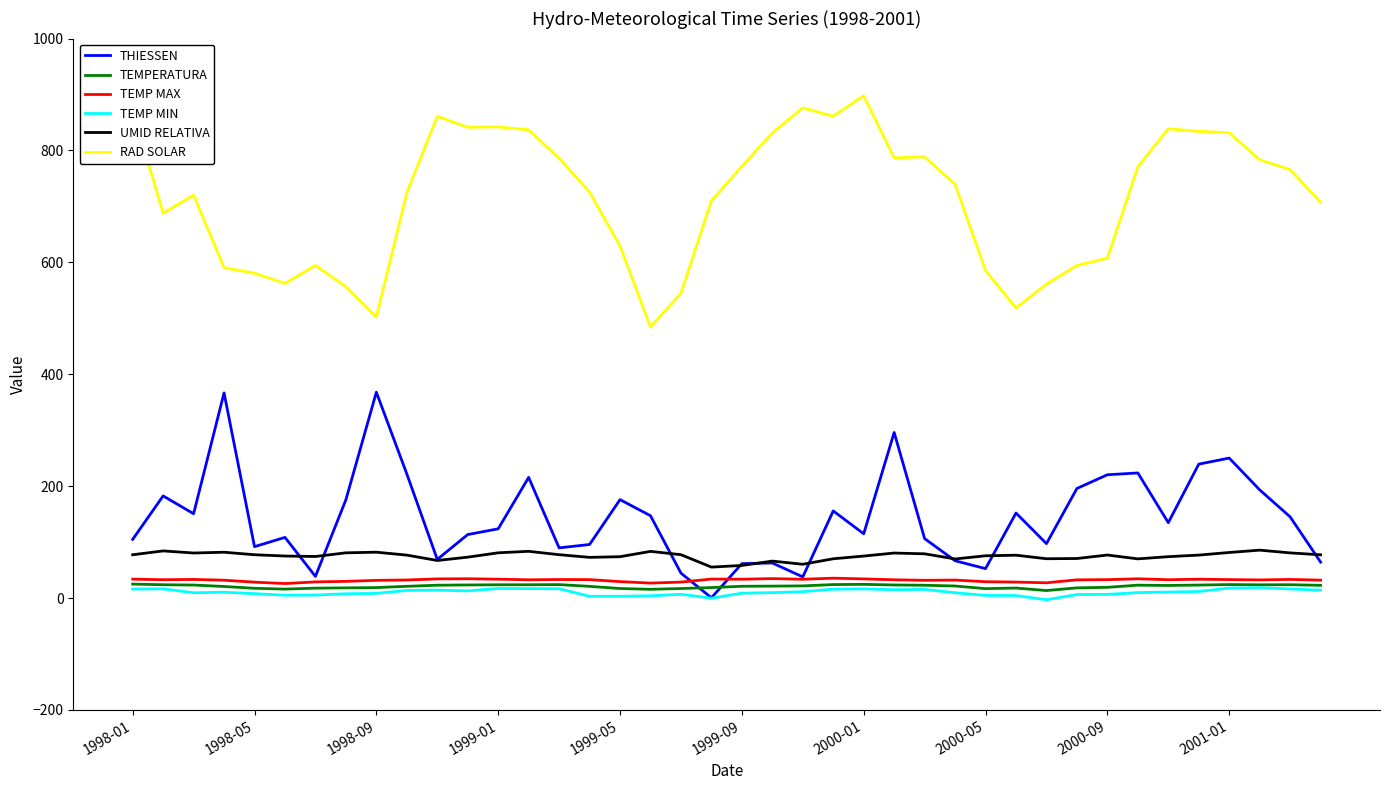

Which series has the largest total across all categories?

RAD SOLAR